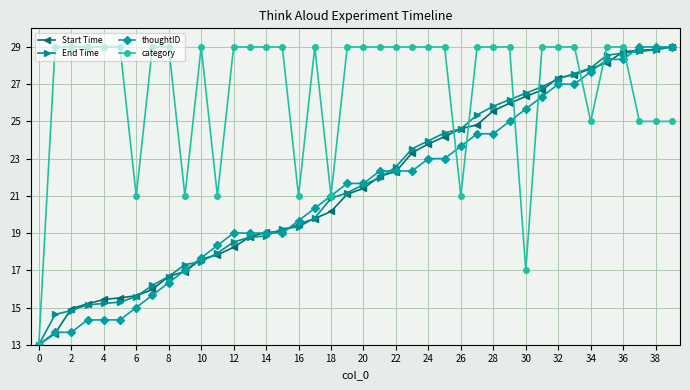

Which series has the largest total across all categories?

category